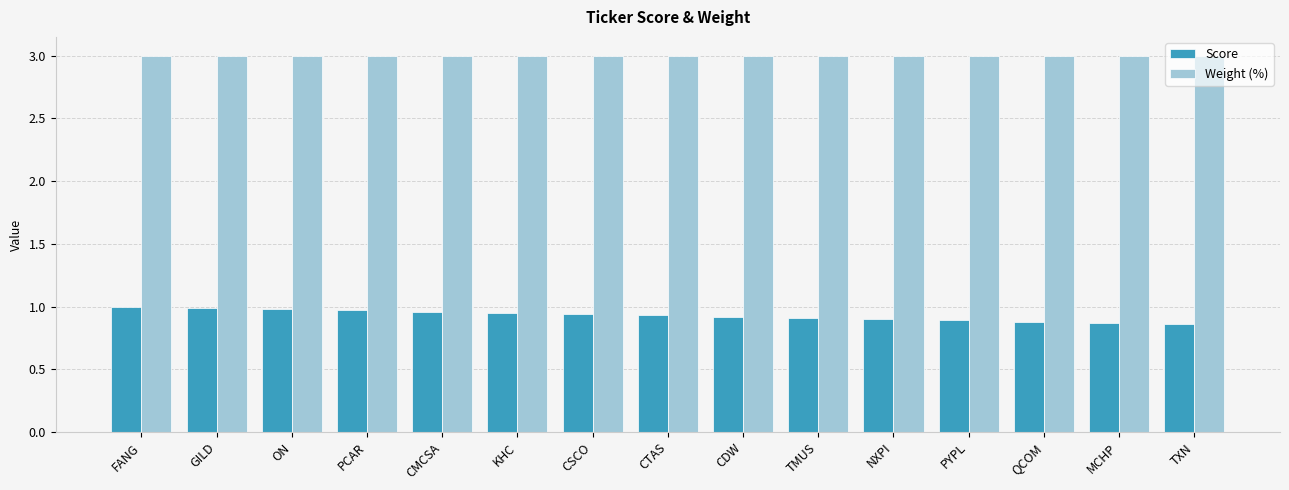

What is the total value across all series at CSCO?

3.9